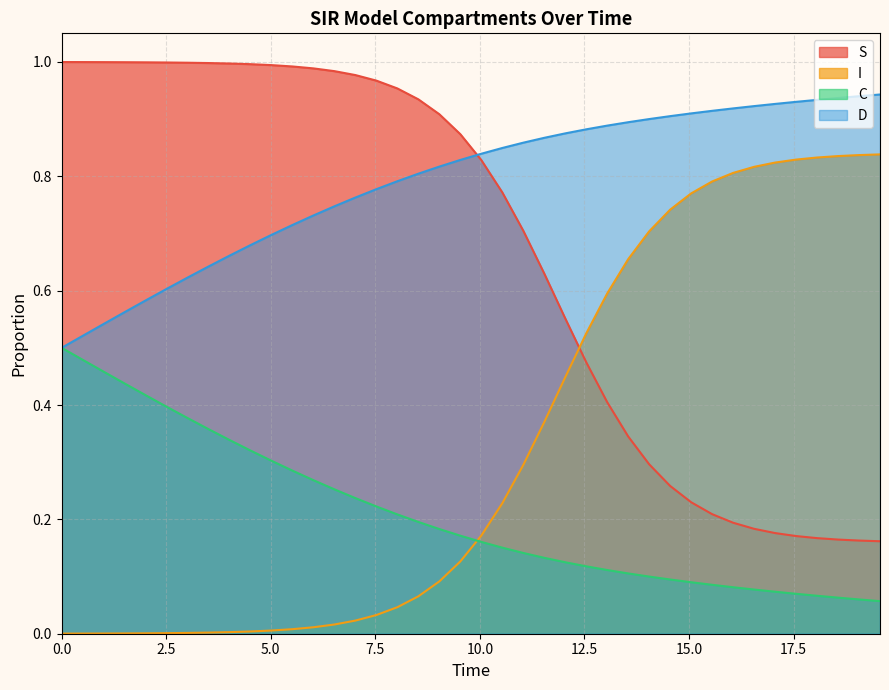

Which series has the largest total across all categories?

D